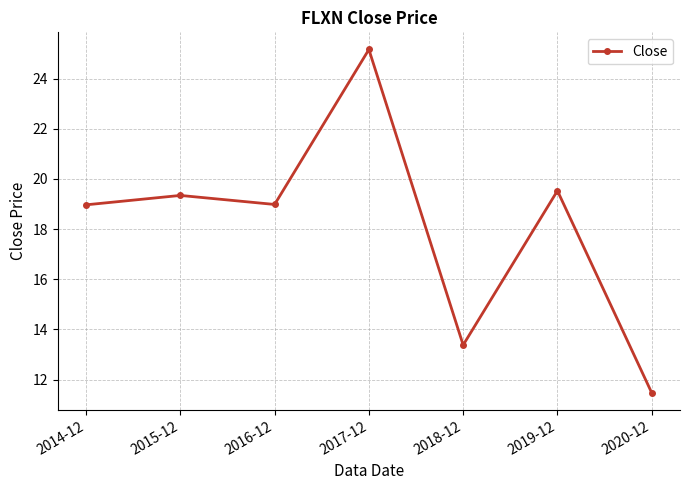

True or false: the data has more than 1 interior local peaks.

True